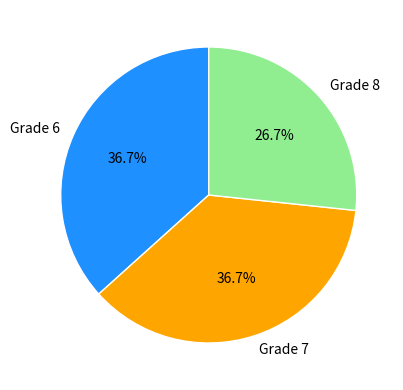

Which category has the smallest portion of the pie?

Grade 8